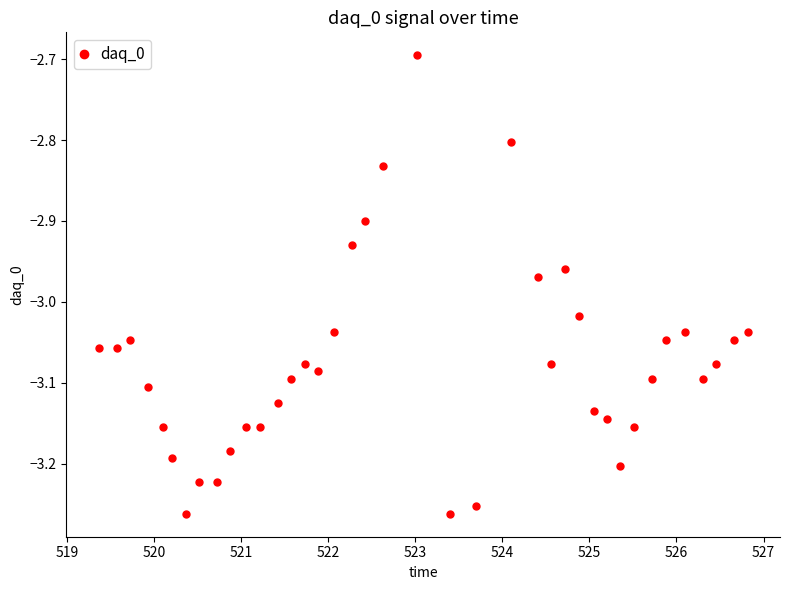

What is the difference between the maximum and minimum values?

0.6